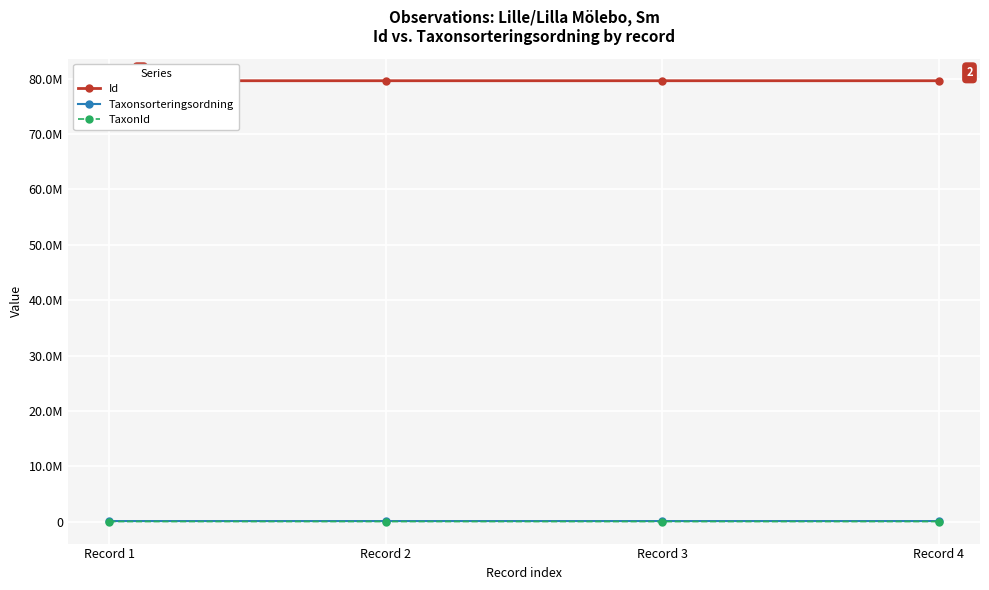

Is this an area chart (filled region under the line)?

No